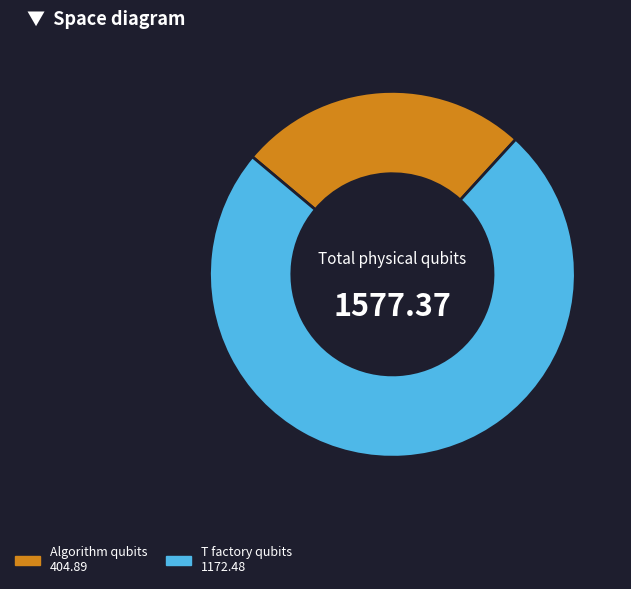

Is there any slice that represents more than half of the pie?

Yes